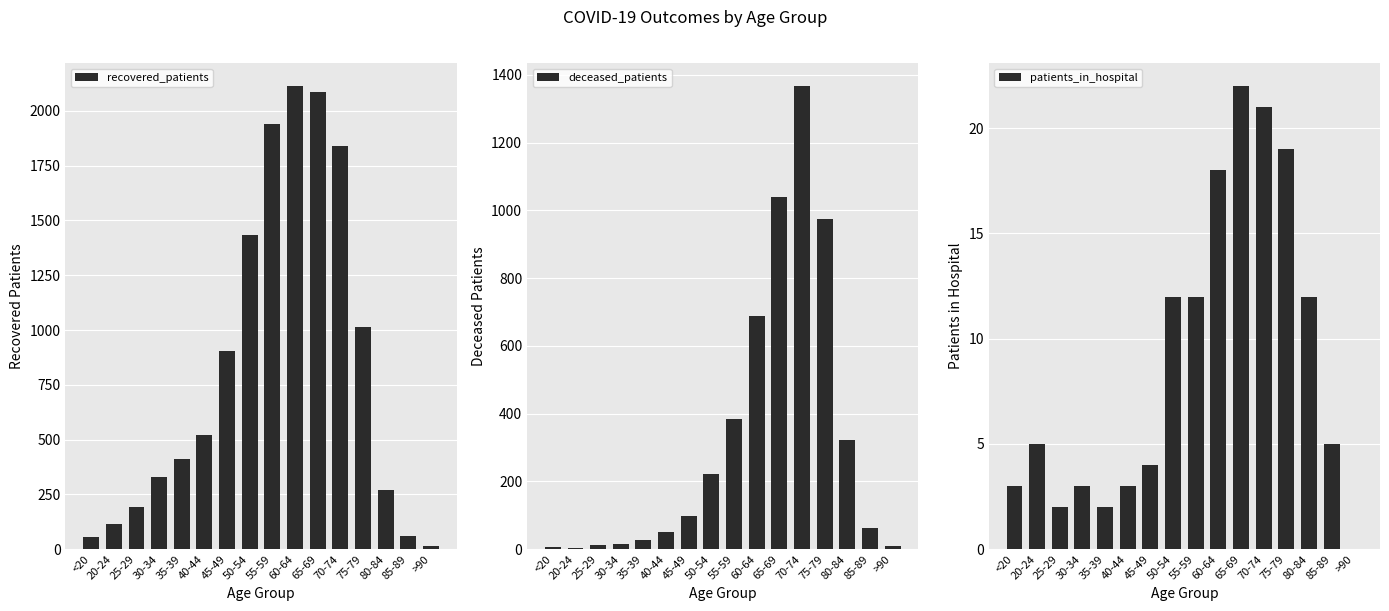

What position from the left is <20?

1